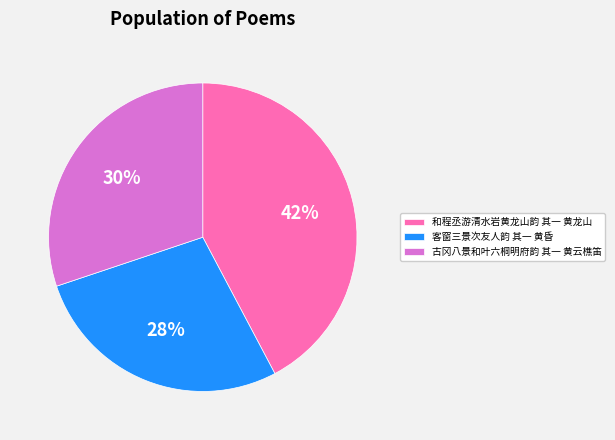

What is the smallest slice in the pie chart?

客窗三景次友人韵 其一 黄昏